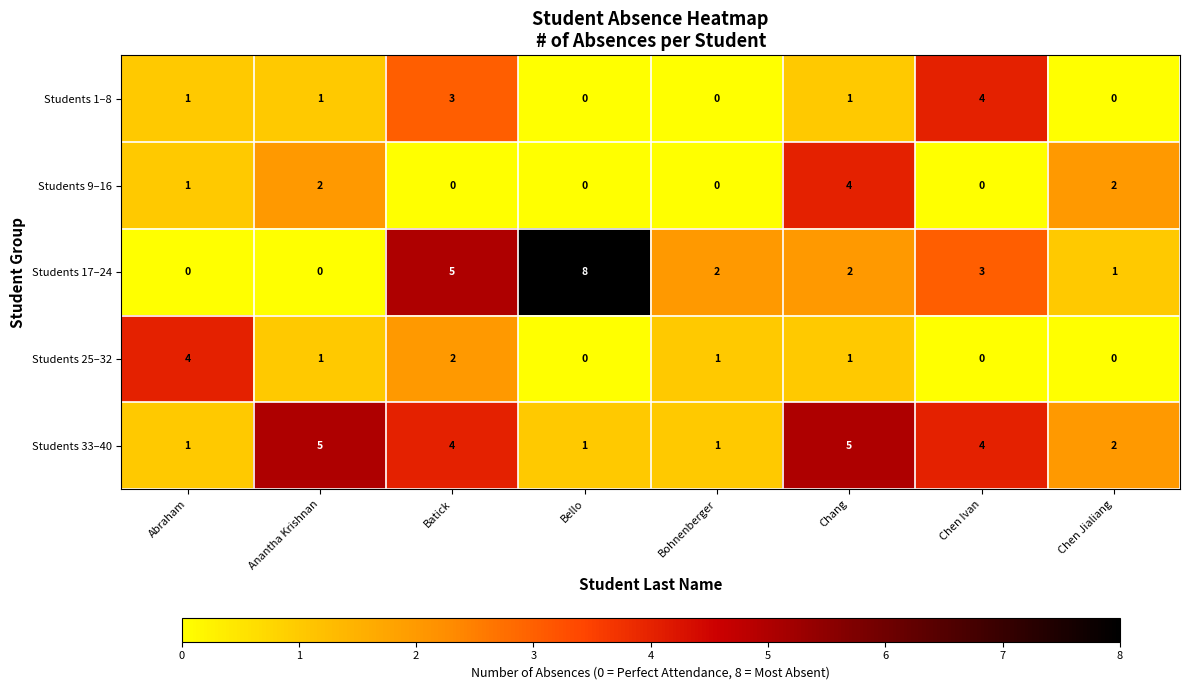

What is the sum of all Students 9–16 values?

9